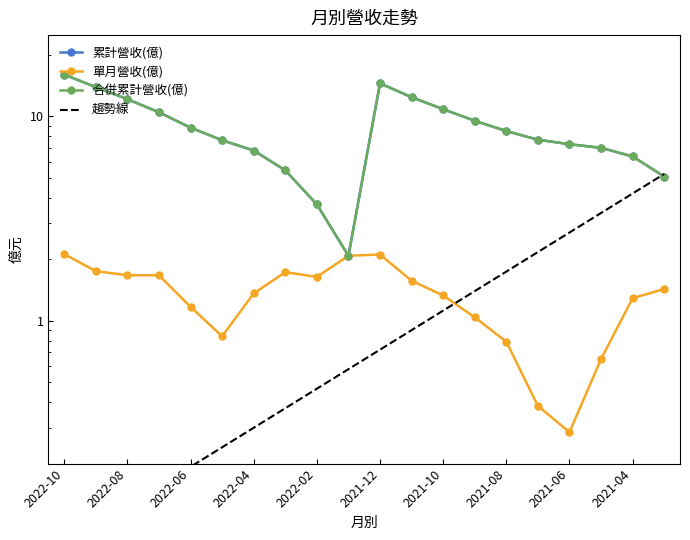

Reading left to right, extract all data points from this chart.

累計營收(億): 16.0	13.9	12.2	10.5	8.8	7.7	6.8	5.5	3.7	2.1	14.5	12.4	10.8	9.5	8.5	7.7	7.3	7.0	6.4	5.1
單月營收(億): 2.1	1.8	1.7	1.7	1.2	0.8	1.4	1.7	1.6	2.1	2.1	1.6	1.3	1.0	0.8	0.4	0.3	0.7	1.3	1.4
合併累計營收(億): 16.0	13.9	12.2	10.5	8.8	7.7	6.8	5.5	3.7	2.1	14.5	12.4	10.8	9.5	8.5	7.7	7.3	7.0	6.4	5.1